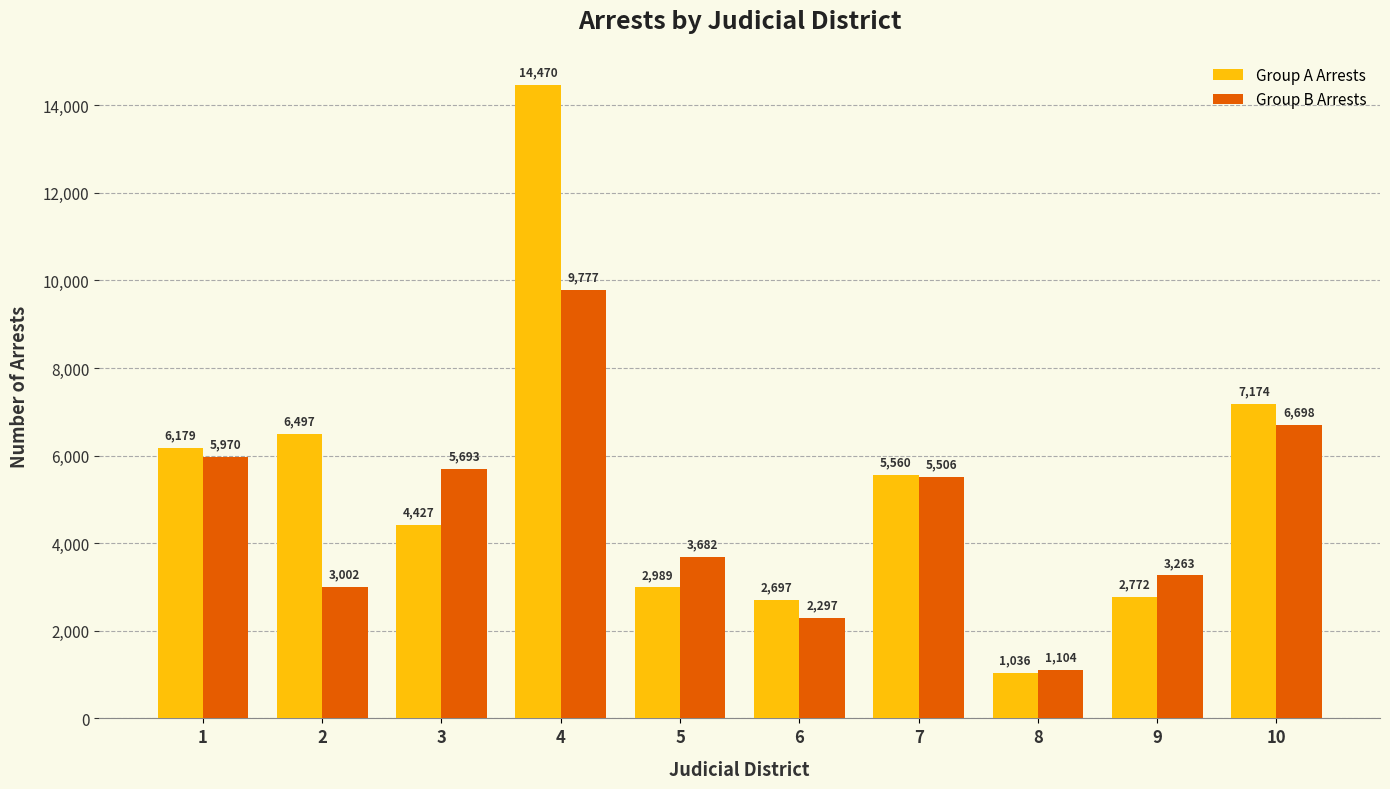

True or false: Group B Arrests has a value of 1508 at 5.

False